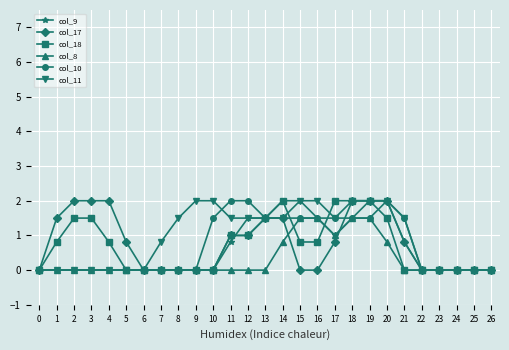

What is the sum of all col_9 values?

16.6